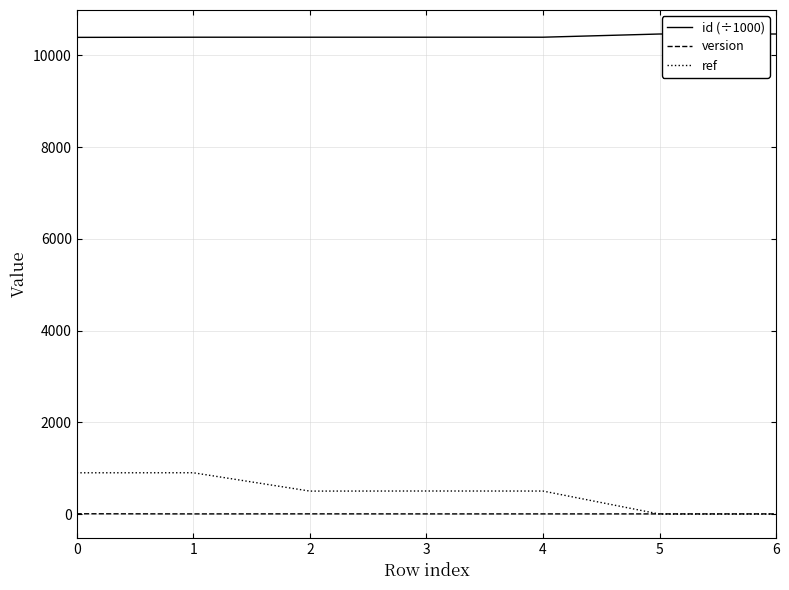

List the series in order of their peak value, lowest first.

version, ref, id (÷1000)